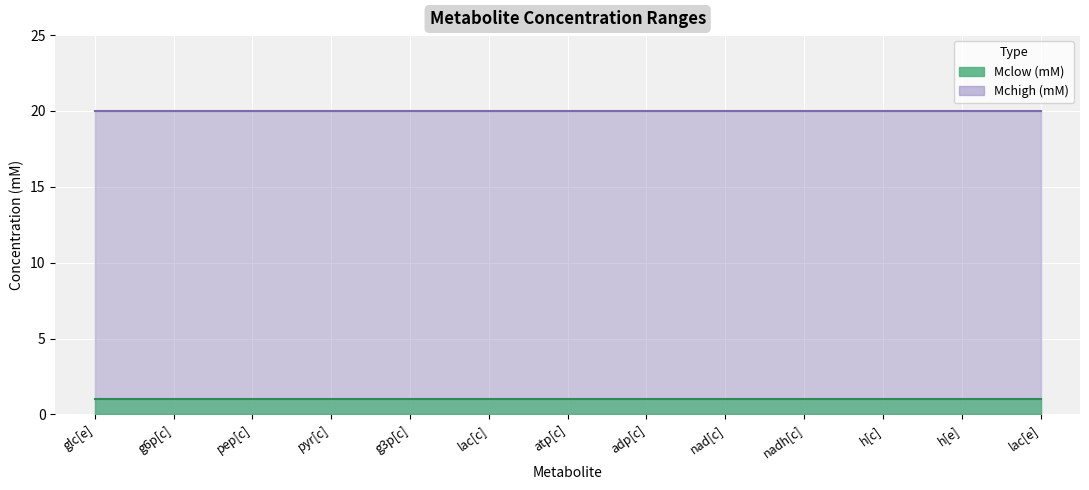

Which category has the lowest value across all series?

glc[e]